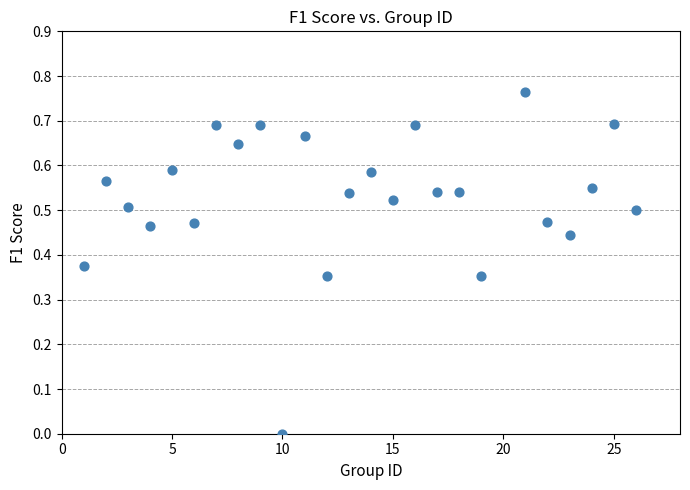

What is the range of X values (max minus min)?

25.0